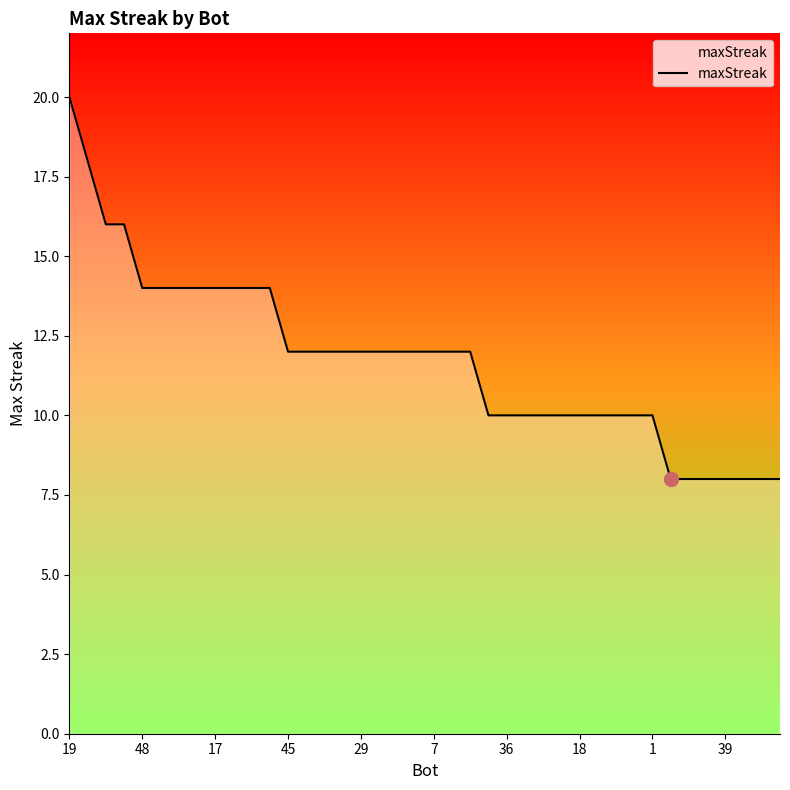

What is the approximate value at 37?

8